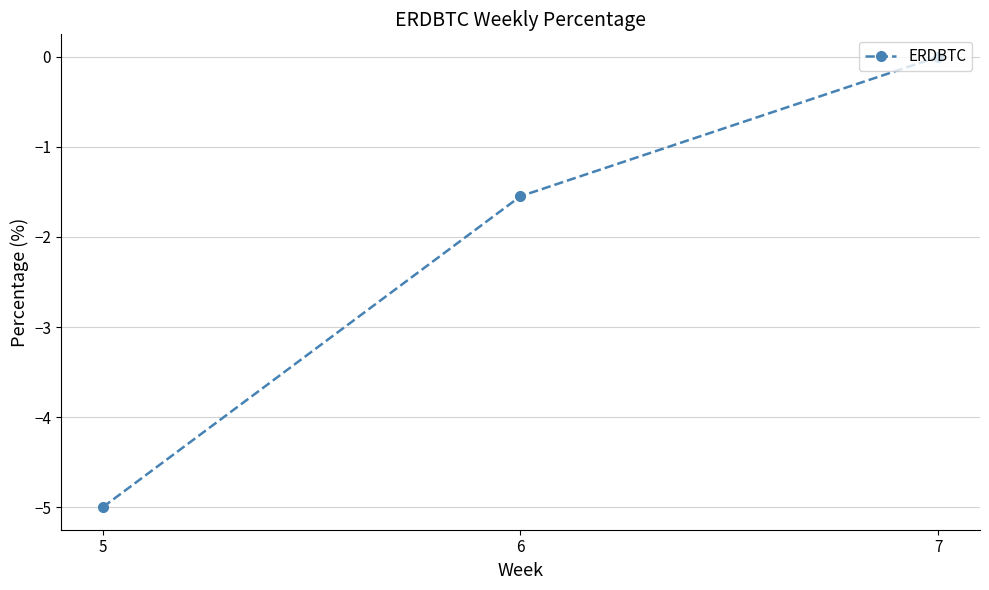

The value at 5 is -2.8. True or false?

False